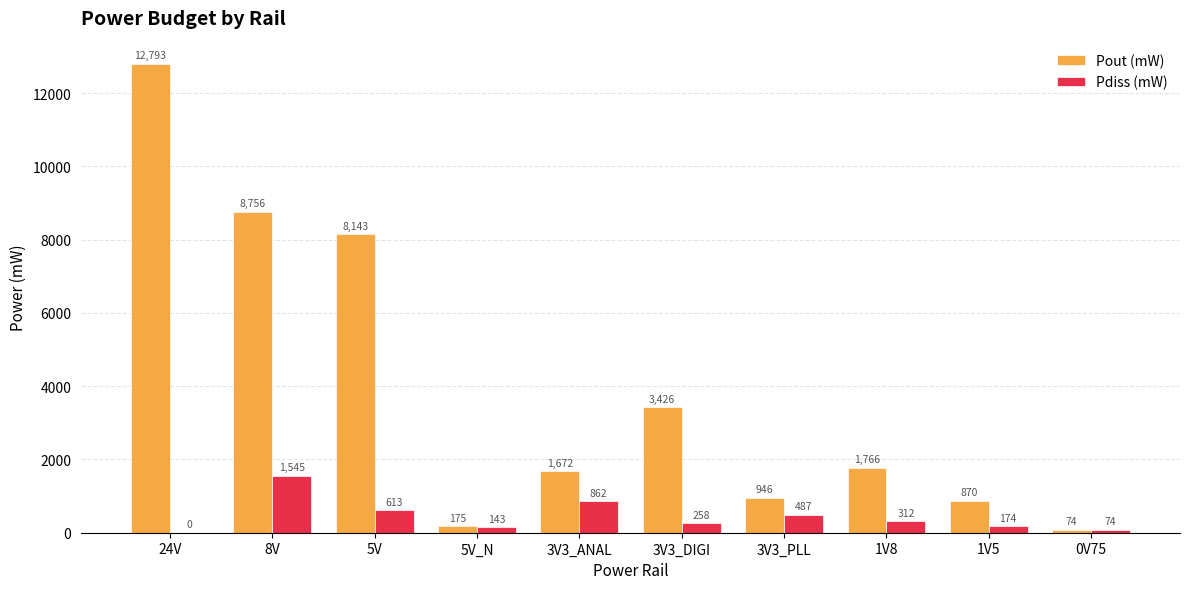

Which label corresponds to the largest value in the chart?

24V